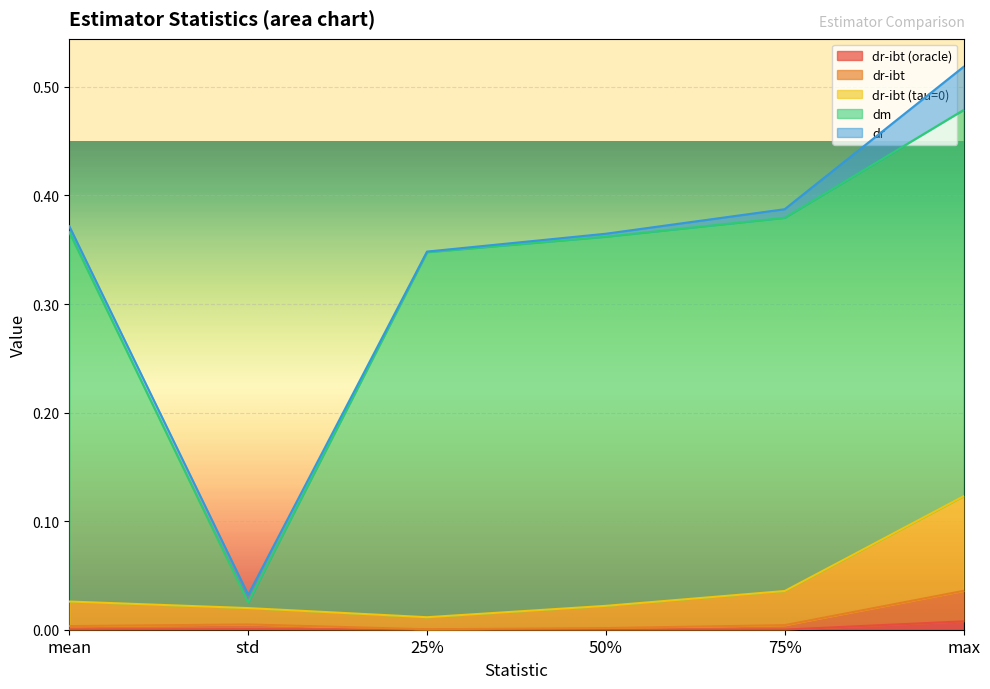

True or false: dr-ibt (tau=0) and dr-ibt cross at least once.

False